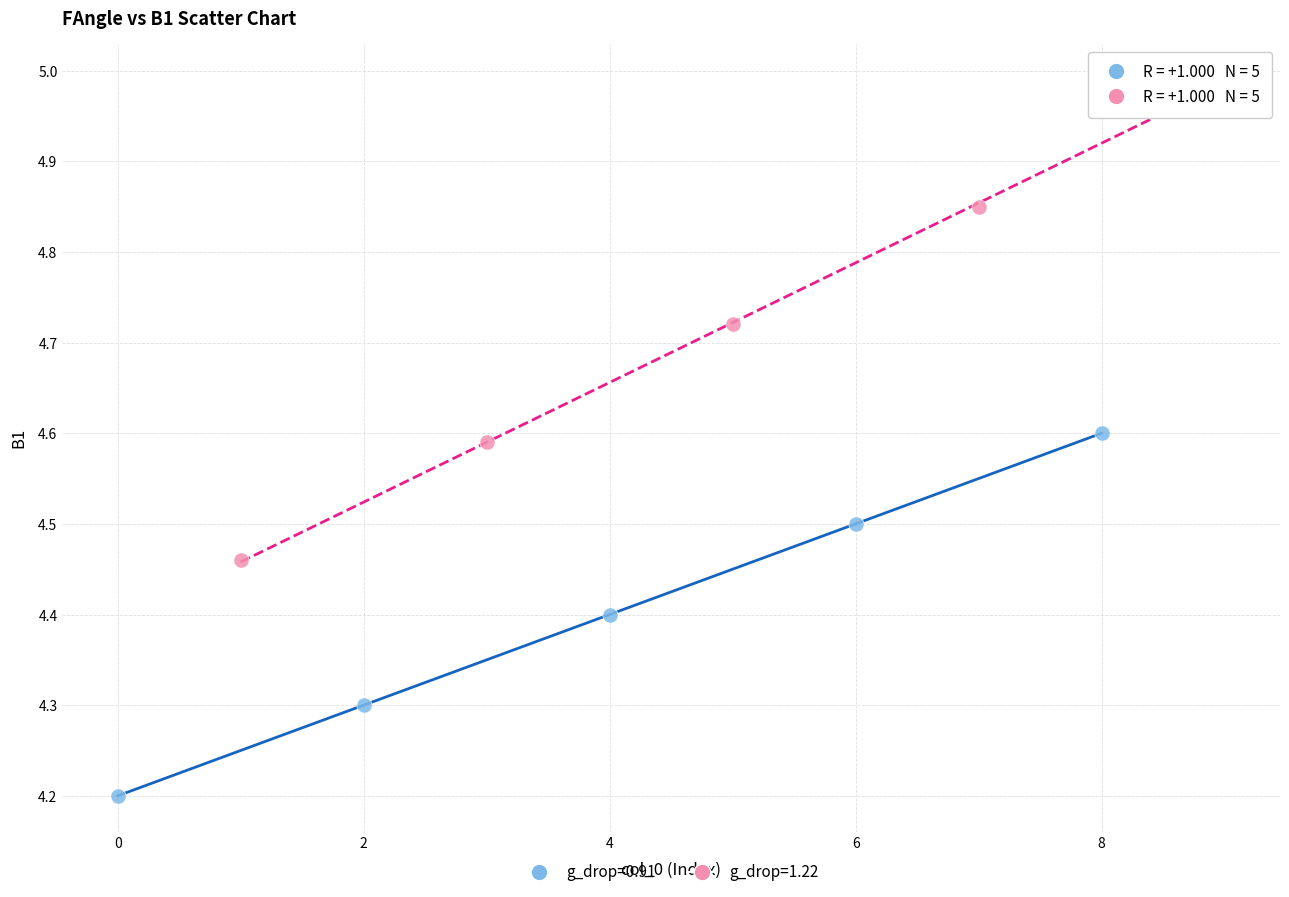

Which series contains the lowest Y value?

g_drop=0.91